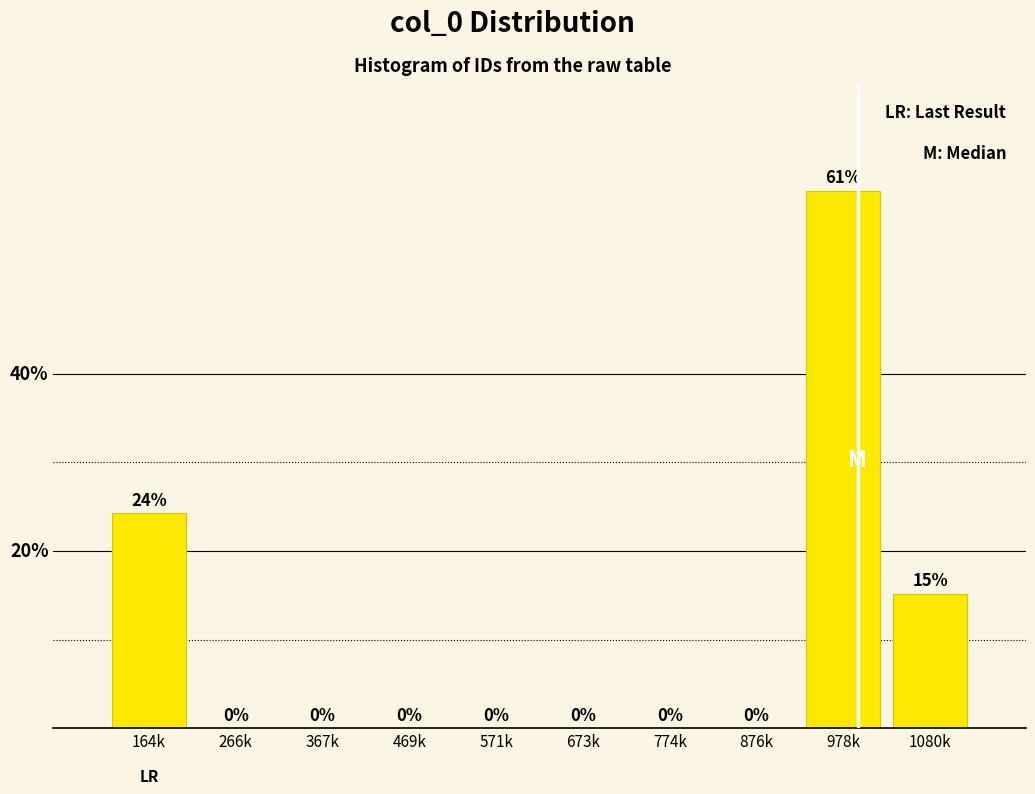

Where is the data nearest to the value 30?

164k